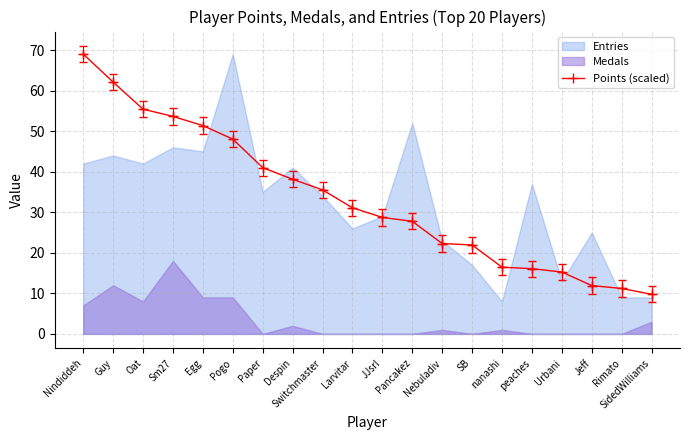

True or false: Points (scaled) has a value of 41.0 at Paper.

True